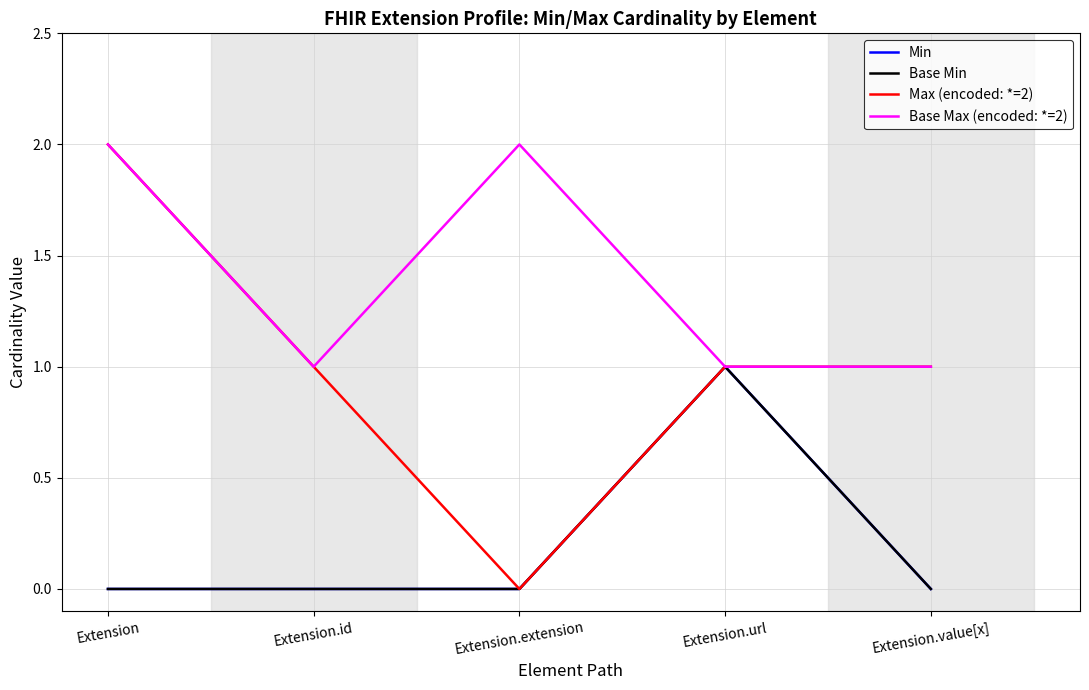

What is the sum of the Base Max (encoded: *=2) values at Extension and Extension.url?

3